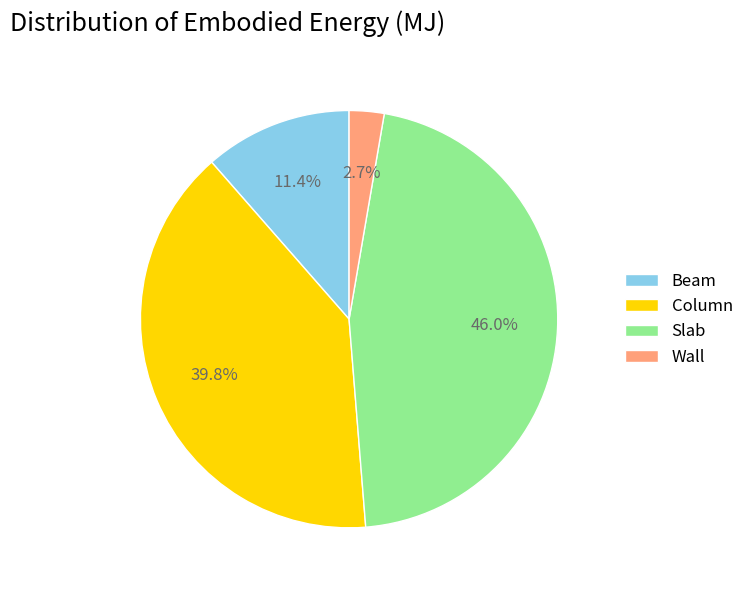

What is the total percentage of Slab and Wall?

48.7%